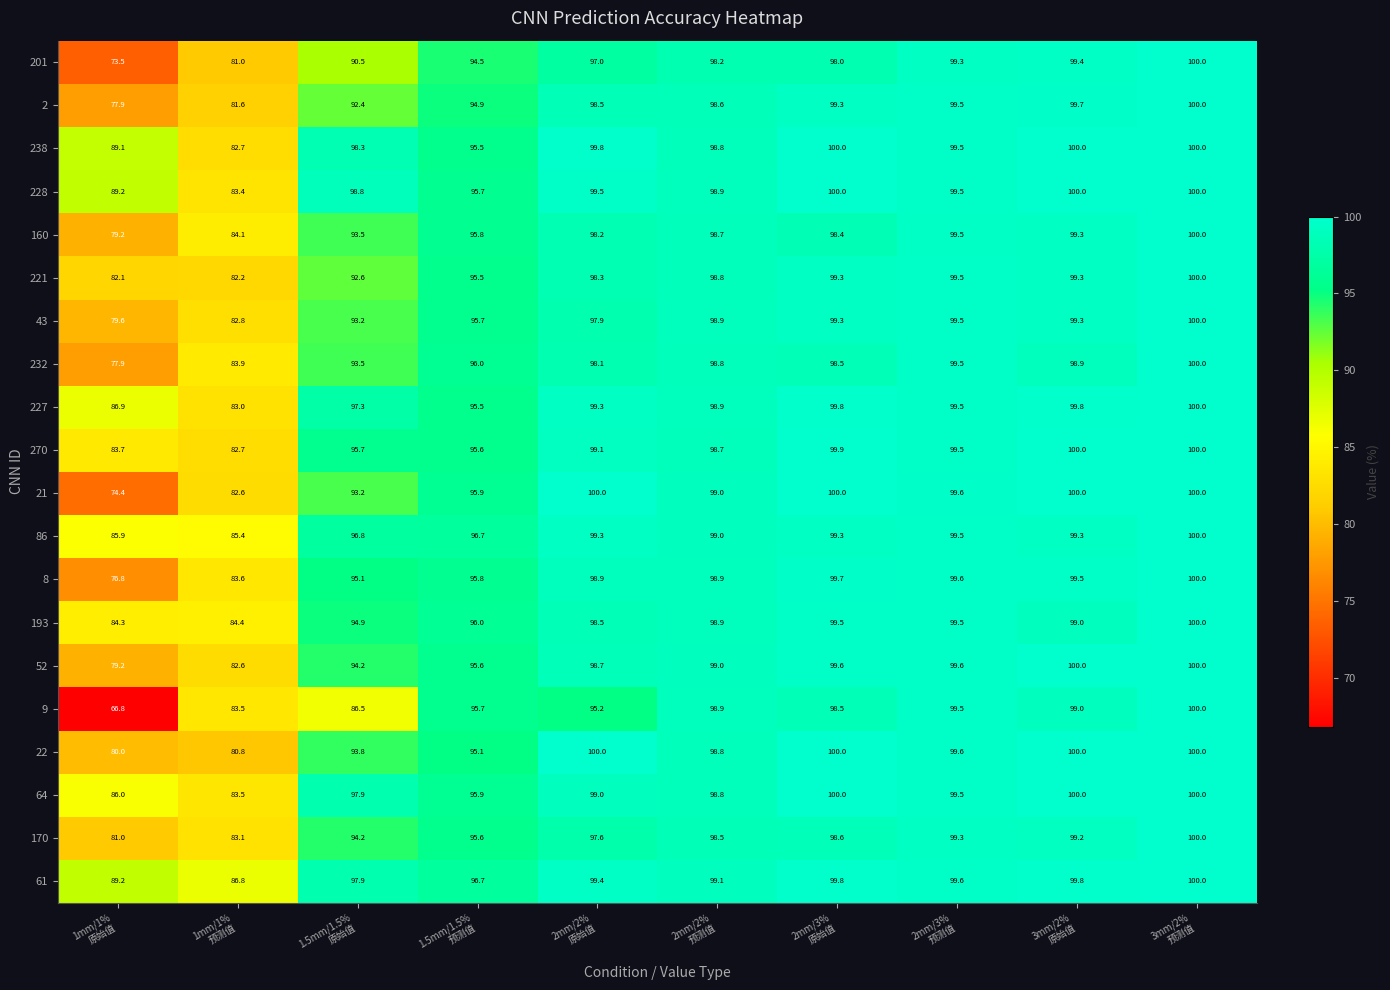

Which series has the widest spread of values?

9